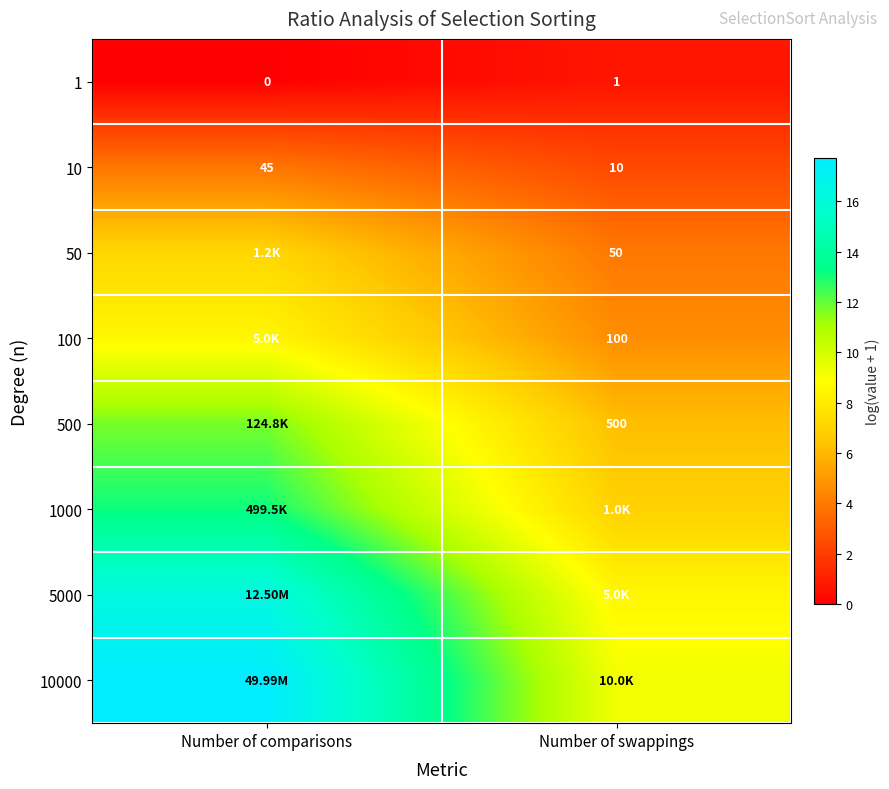

What is the difference between the maximum and minimum values in the 50 series?

3.2